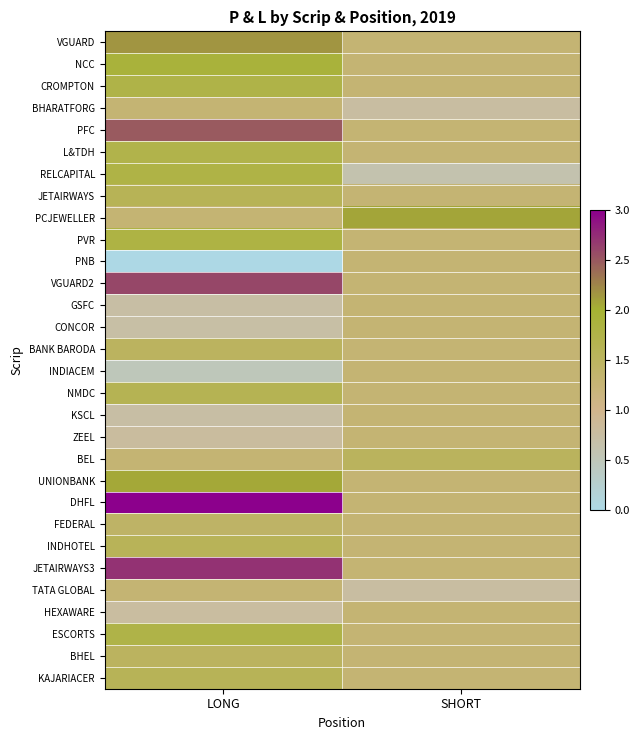

Reading left to right, what are all the values shown in this chart?

VGUARD: LONG=2.2	SHORT=1.3
NCC: LONG=1.9	SHORT=1.3
CROMPTON: LONG=1.8	SHORT=1.3
BHARATFORG: LONG=1.3	SHORT=0.8
PFC: LONG=2.5	SHORT=1.3
L&TDH: LONG=1.7	SHORT=1.3
RELCAPITAL: LONG=1.8	SHORT=0.6
JETAIRWAYS: LONG=1.6	SHORT=1.3
PCJEWELLER: LONG=1.3	SHORT=2.1
PVR: LONG=1.8	SHORT=1.3
PNB: LONG=0.0	SHORT=1.3
VGUARD2: LONG=2.6	SHORT=1.3
GSFC: LONG=0.7	SHORT=1.3
CONCOR: LONG=0.7	SHORT=1.3
BANK BARODA: LONG=1.5	SHORT=1.3
INDIACEM: LONG=0.5	SHORT=1.3
NMDC: LONG=1.6	SHORT=1.3
KSCL: LONG=0.7	SHORT=1.3
ZEEL: LONG=0.8	SHORT=1.3
BEL: LONG=1.3	SHORT=1.5
UNIONBANK: LONG=2.1	SHORT=1.3
DHFL: LONG=3.0	SHORT=1.3
FEDERAL: LONG=1.4	SHORT=1.3
INDHOTEL: LONG=1.6	SHORT=1.3
JETAIRWAYS3: LONG=2.7	SHORT=1.3
TATA GLOBAL: LONG=1.3	SHORT=0.8
HEXAWARE: LONG=0.8	SHORT=1.3
ESCORTS: LONG=1.8	SHORT=1.3
BHEL: LONG=1.5	SHORT=1.3
KAJARIACER: LONG=1.6	SHORT=1.3